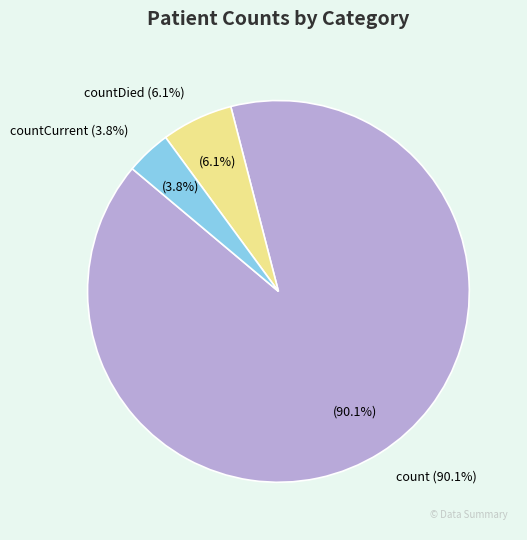

What percentage is NOT represented by count?

9.9%